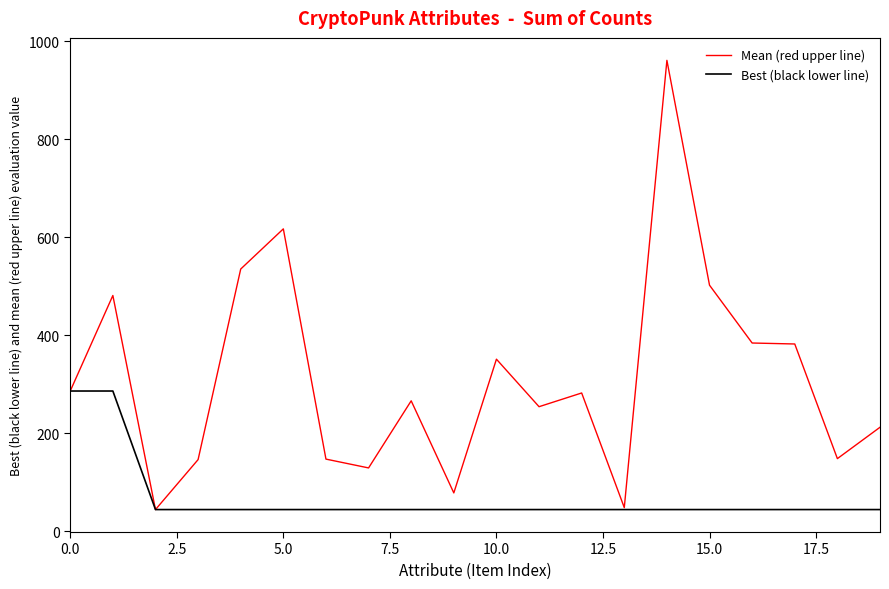

Rank the series by their maximum value, from lowest to highest.

Best (black lower line), Mean (red upper line)